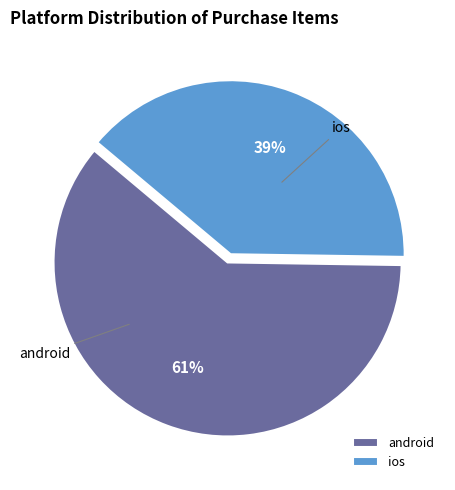

Is the sum of android and ios greater than half?

Yes